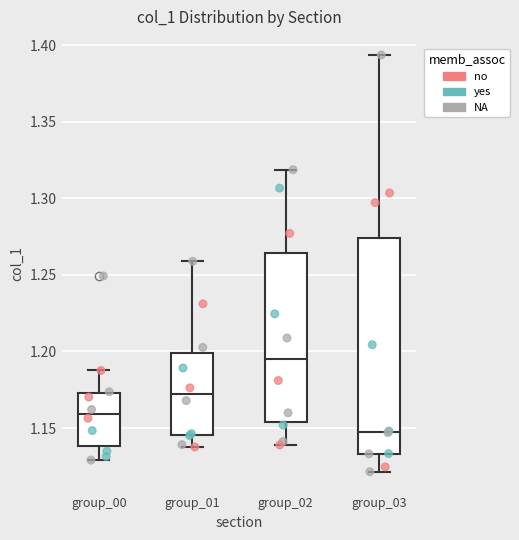

Which box has the lowest median line?

group_03